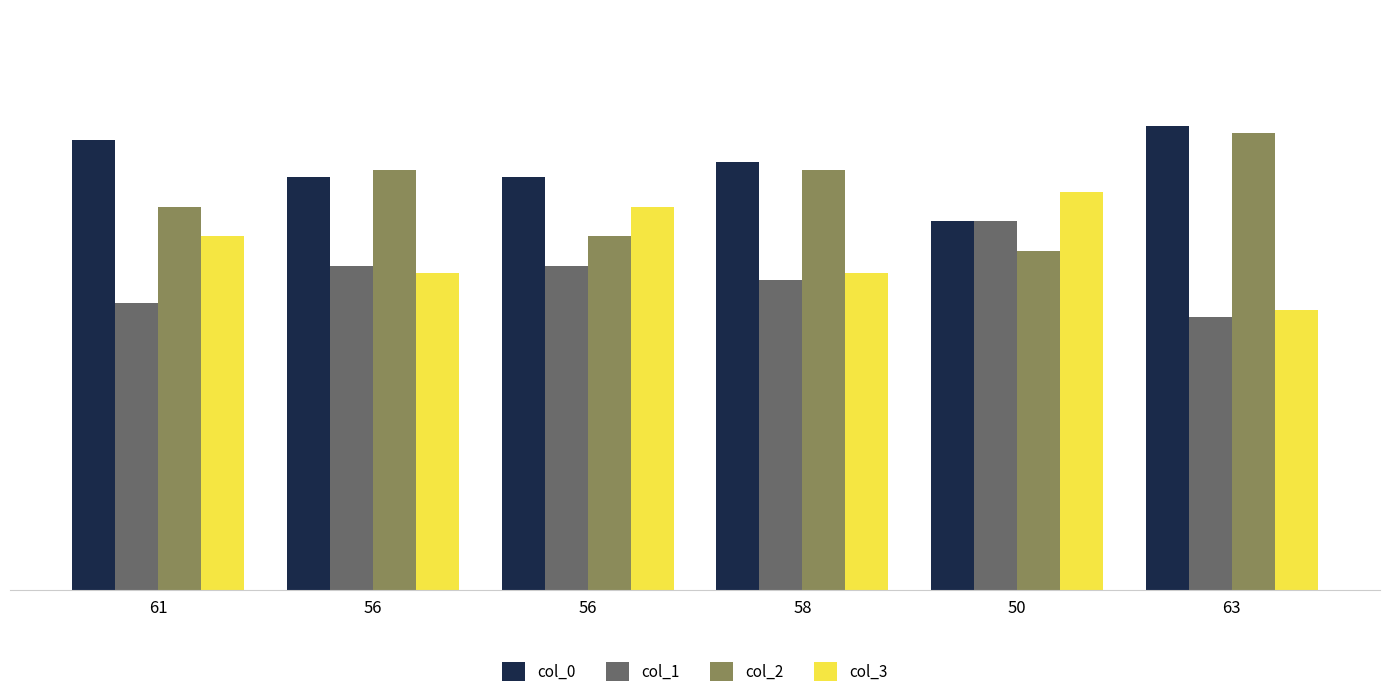

How many distinct data groups are displayed?

4